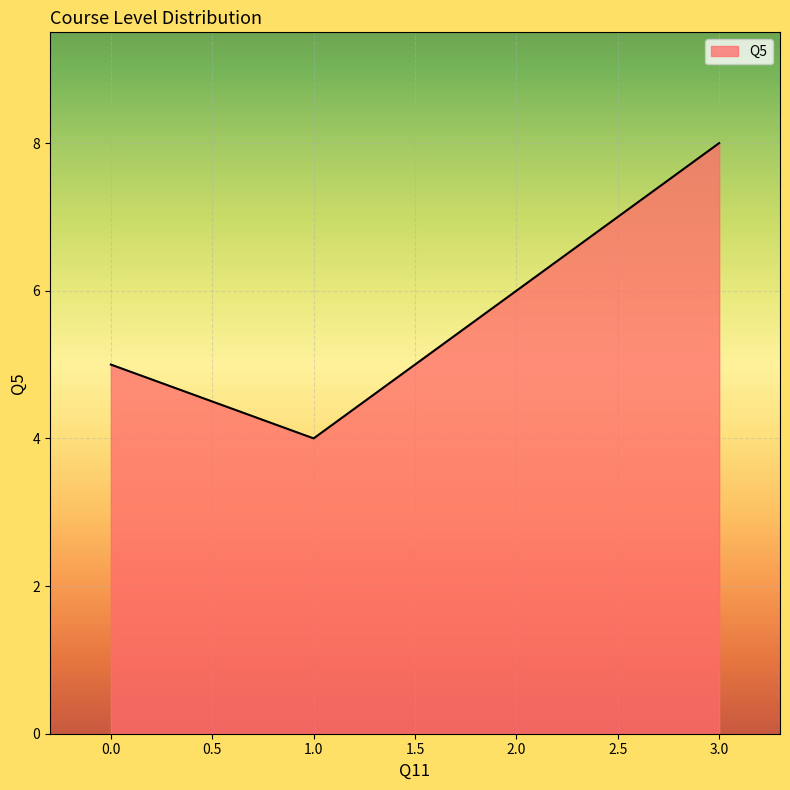

What position from the right is 1.0?

3